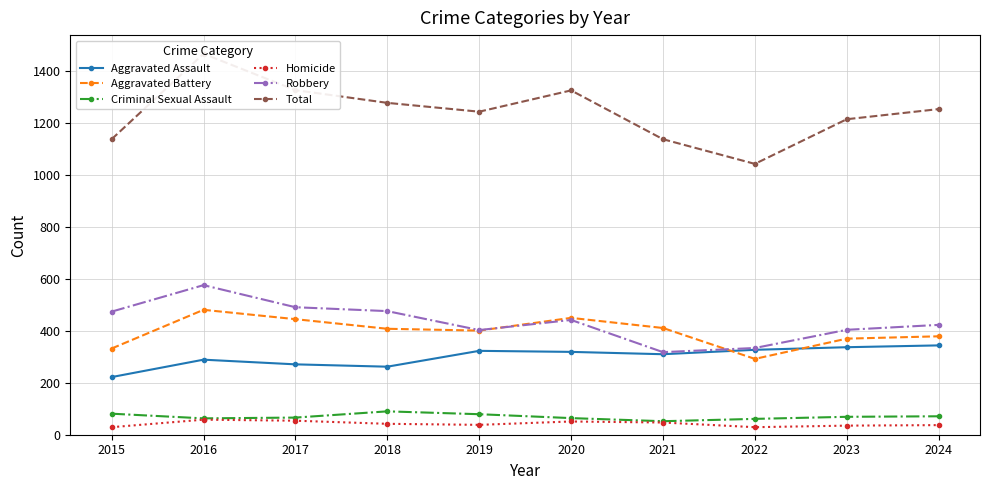

Is it true that Aggravated Battery equals 728 at 2018?

False